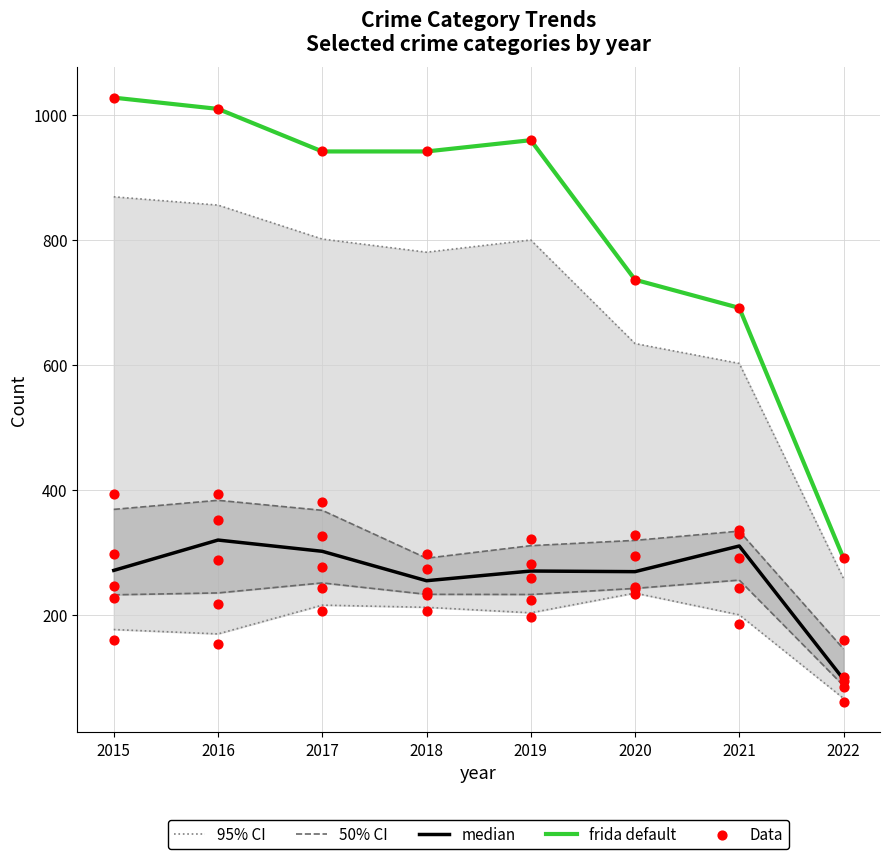

What is the total value across all series at 2021?

2078